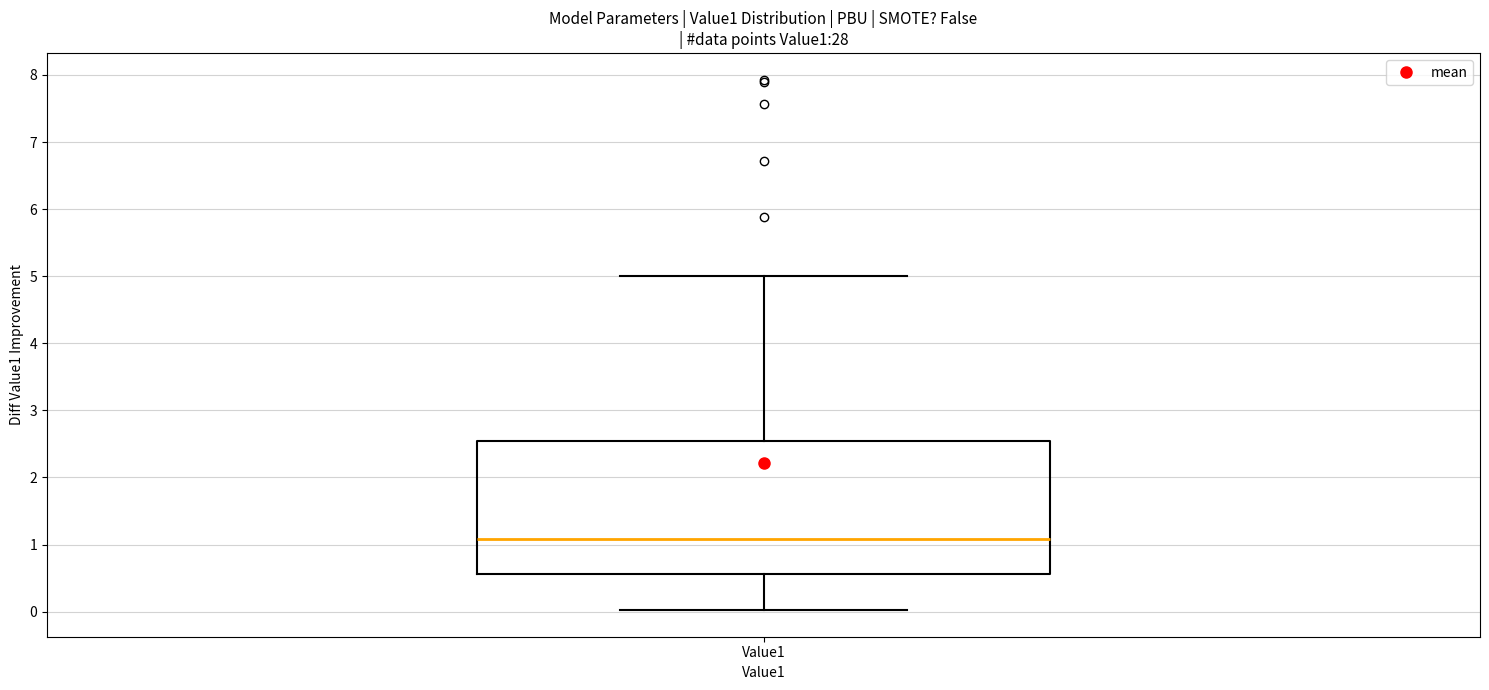

Read this box plot against the y-axis: the position of the median line, the range covered by the box, and the ends of both whiskers. The values are not printed on the chart, so give them approximately, as read against the axis.

median 1.1, box 0.6 to 2.6, whiskers 0.0 to 5.0